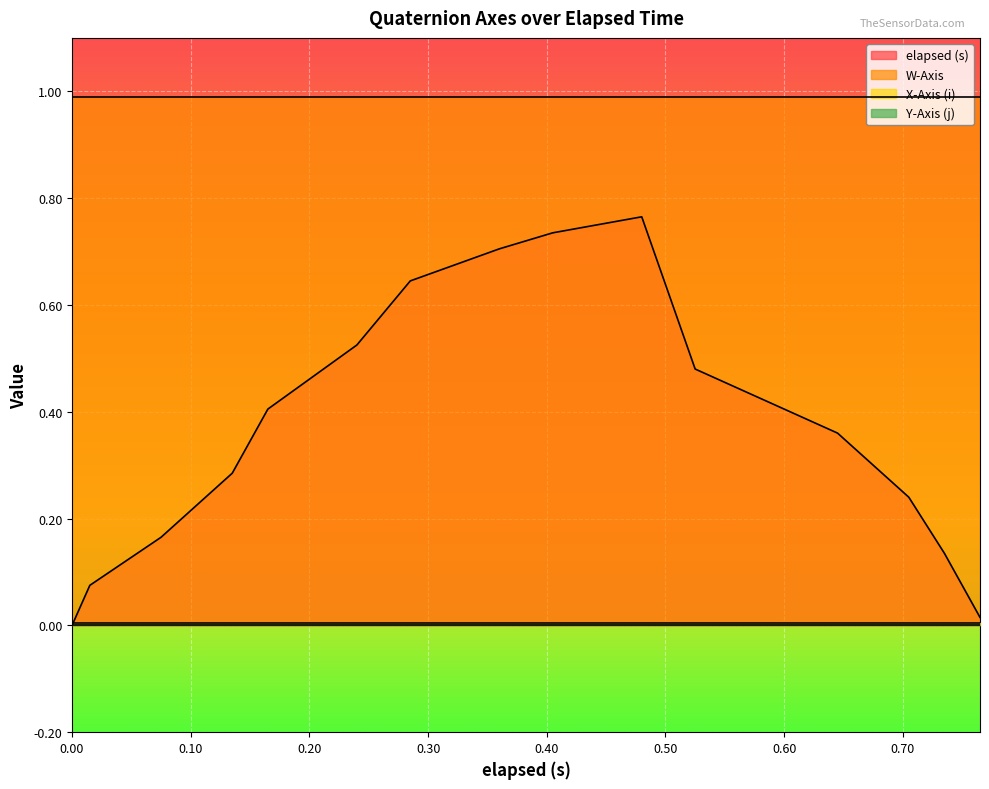

At how many categories does at least one series exceed 0?

15